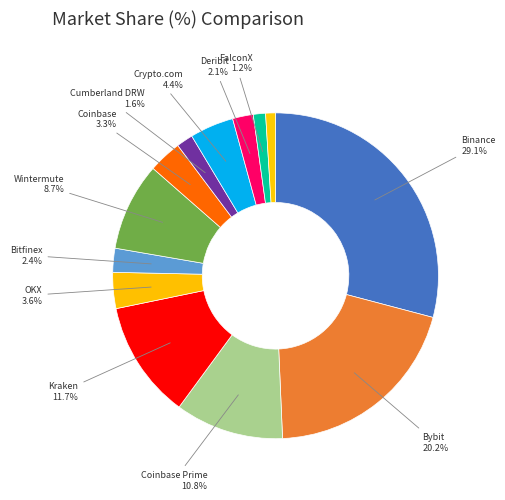

How many slices are in this pie chart?

13